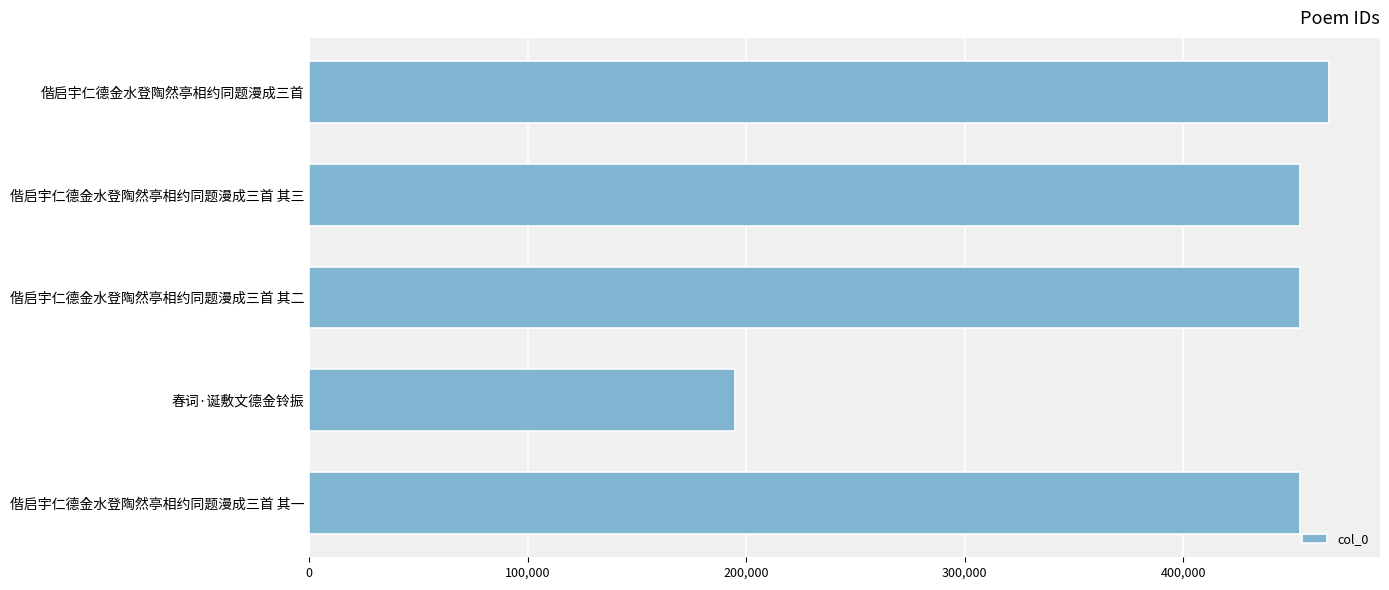

Read the value at 偕启宇仁德金水登陶然亭相约同题漫成三首 其一.

453258